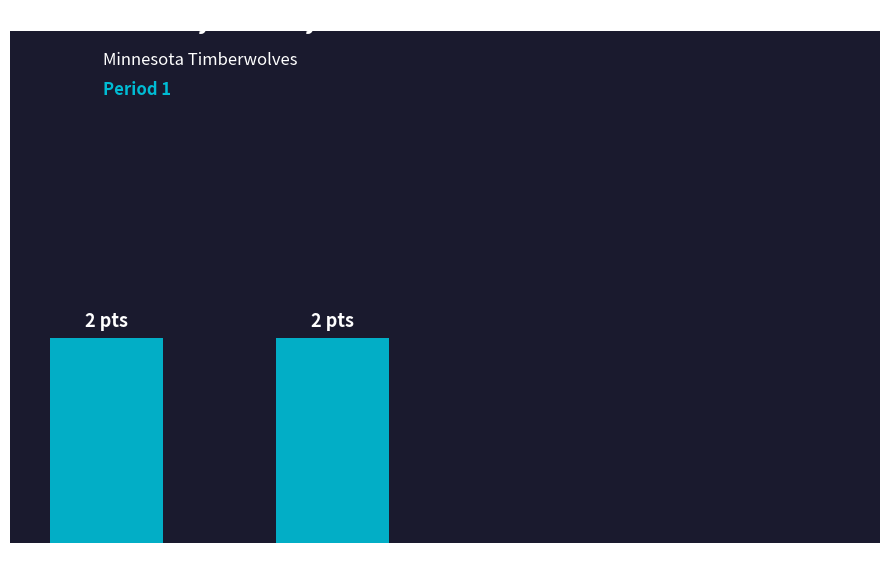

Which label corresponds to the largest value in the chart?

Al Jefferson